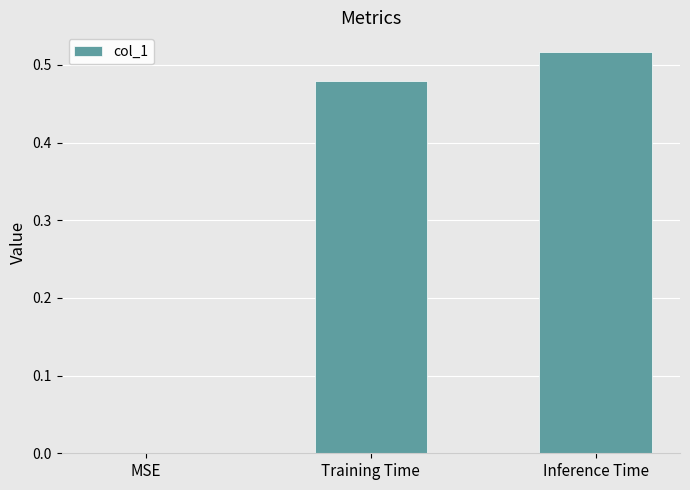

What is the sum of all values?

1.0